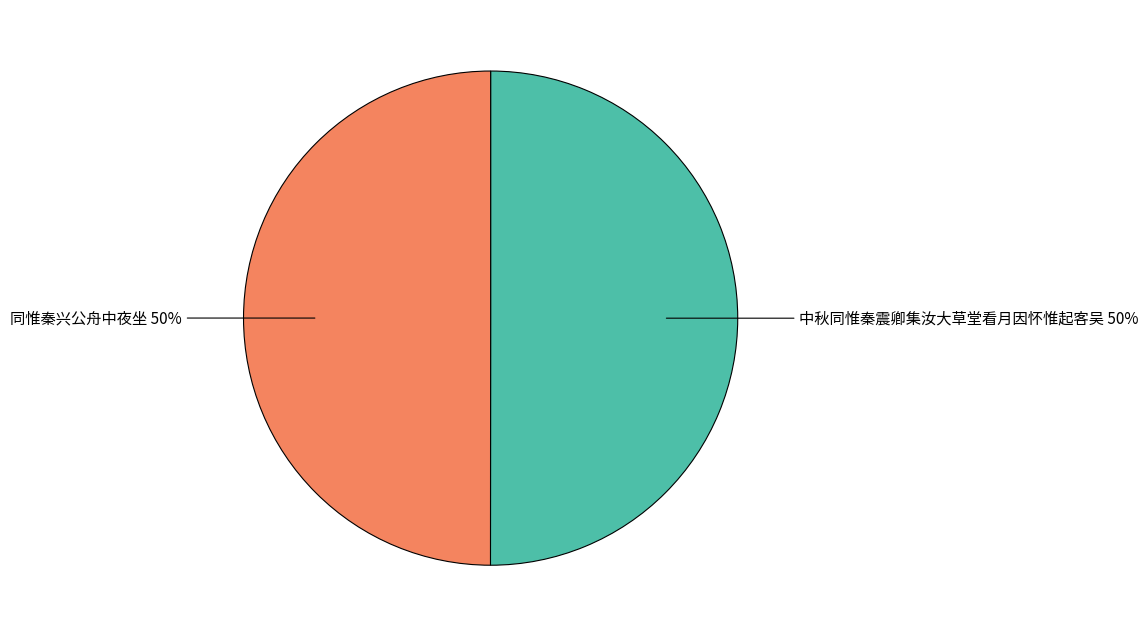

To the nearest percent, what is the average slice percentage?

50%